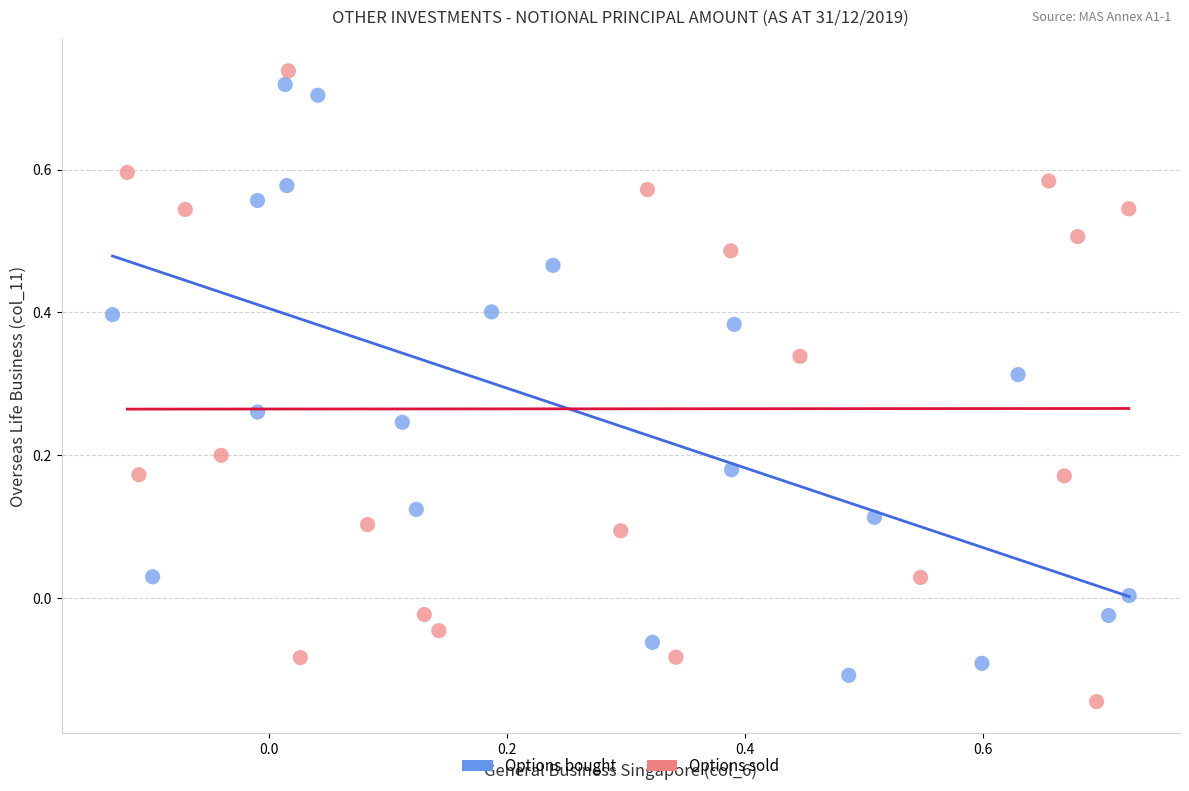

Which series has the largest Y range (max minus min)?

Options sold